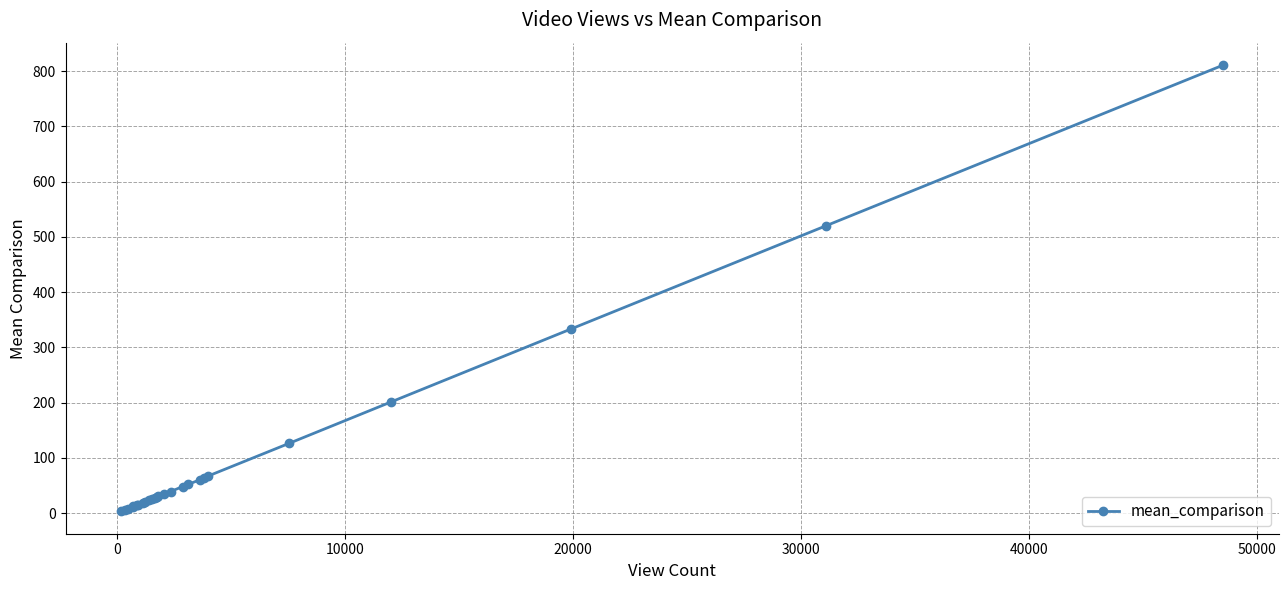

What is the average value?

100